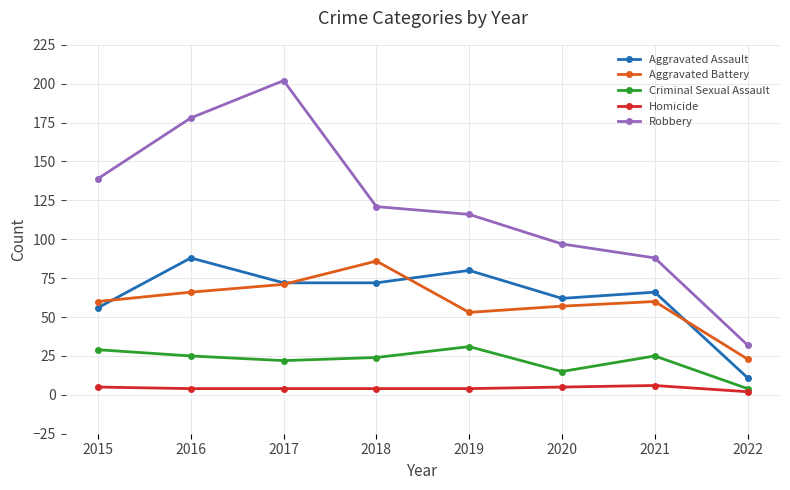

At which category does Aggravated Battery reach its first local peak?

2018